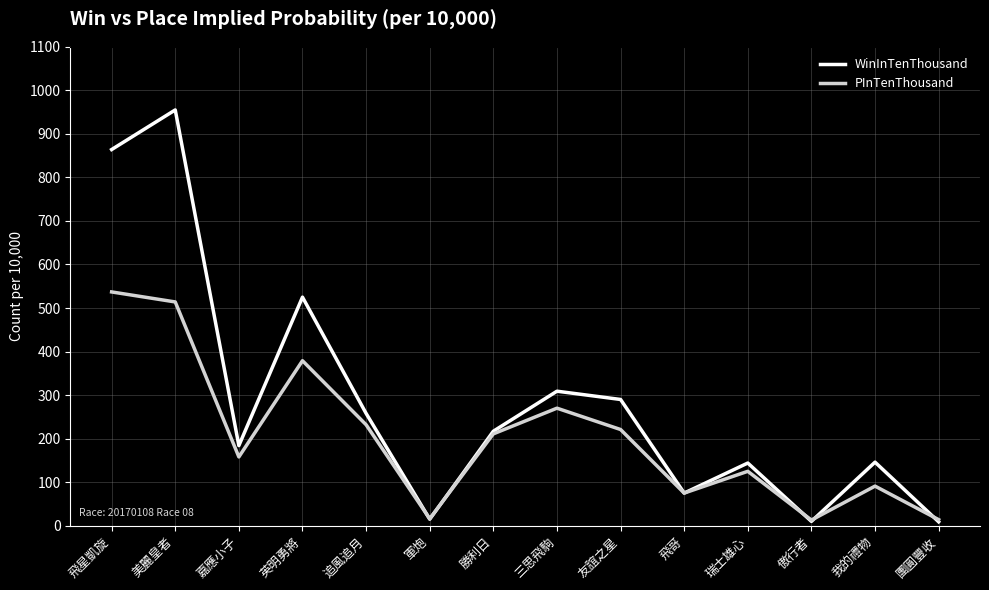

True or false: WinInTenThousand has more than 2 interior local peaks.

True